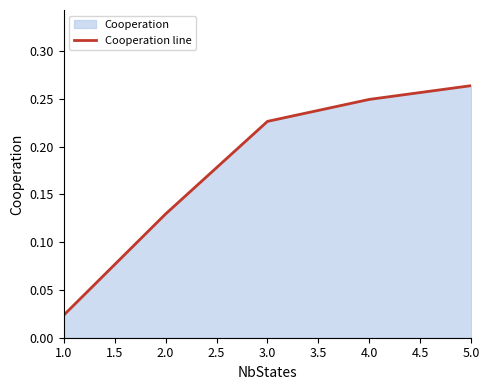

What position from the left is 1.0?

1